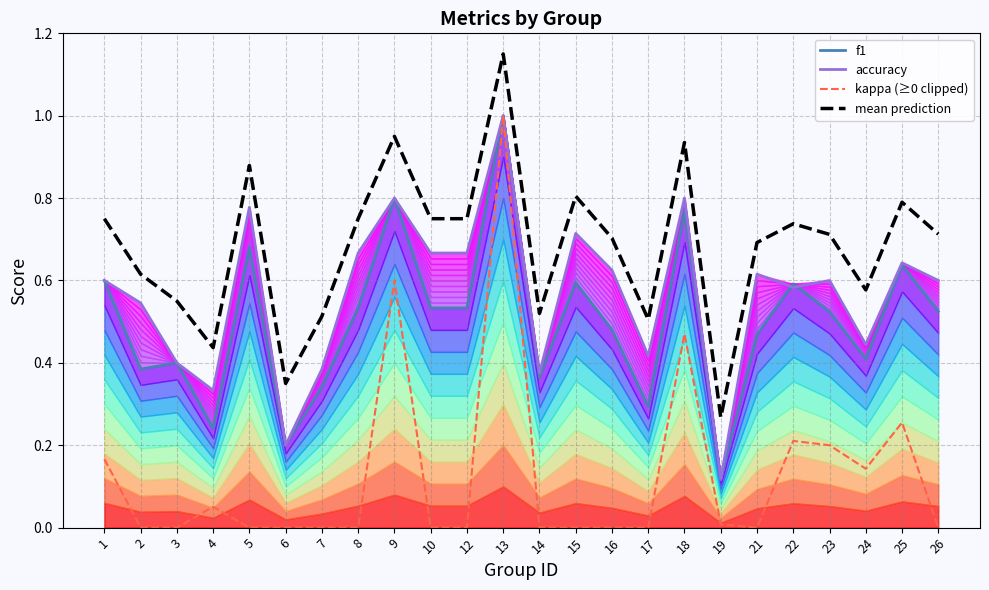

The mean prediction series shows 0.5 at 17. True or false?

True